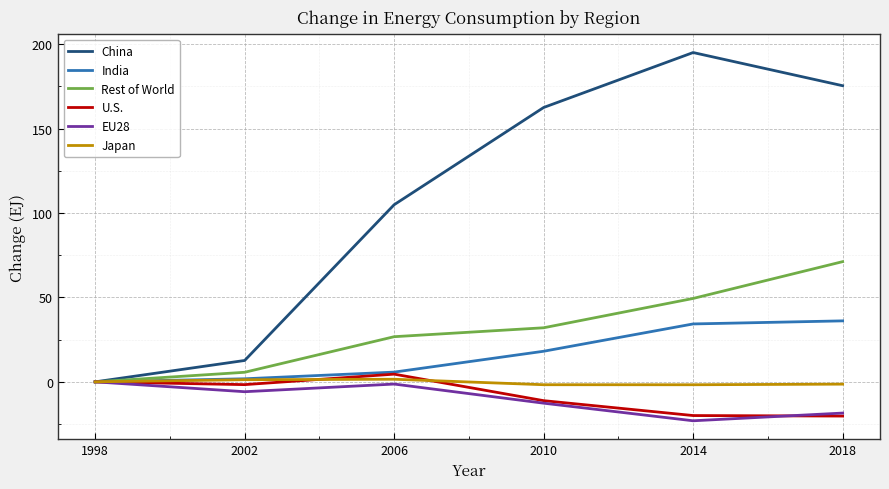

Which series has the largest total across all categories?

China